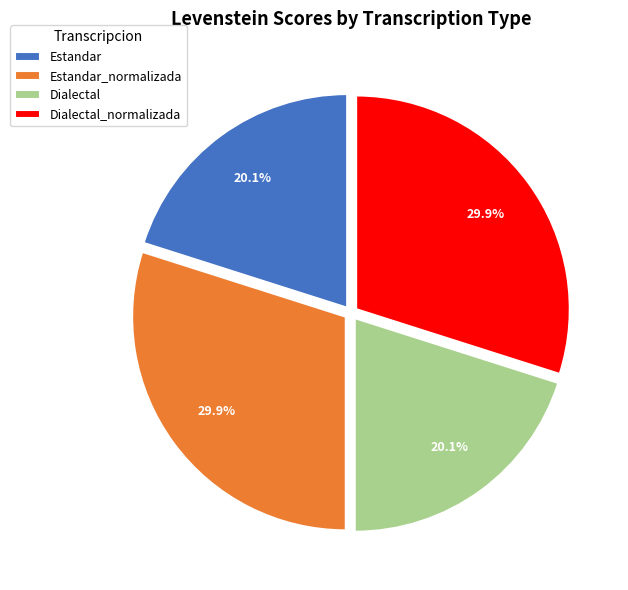

Approximately how many times larger is the value at Estandar_normalizada compared to Dialectal?

1.5